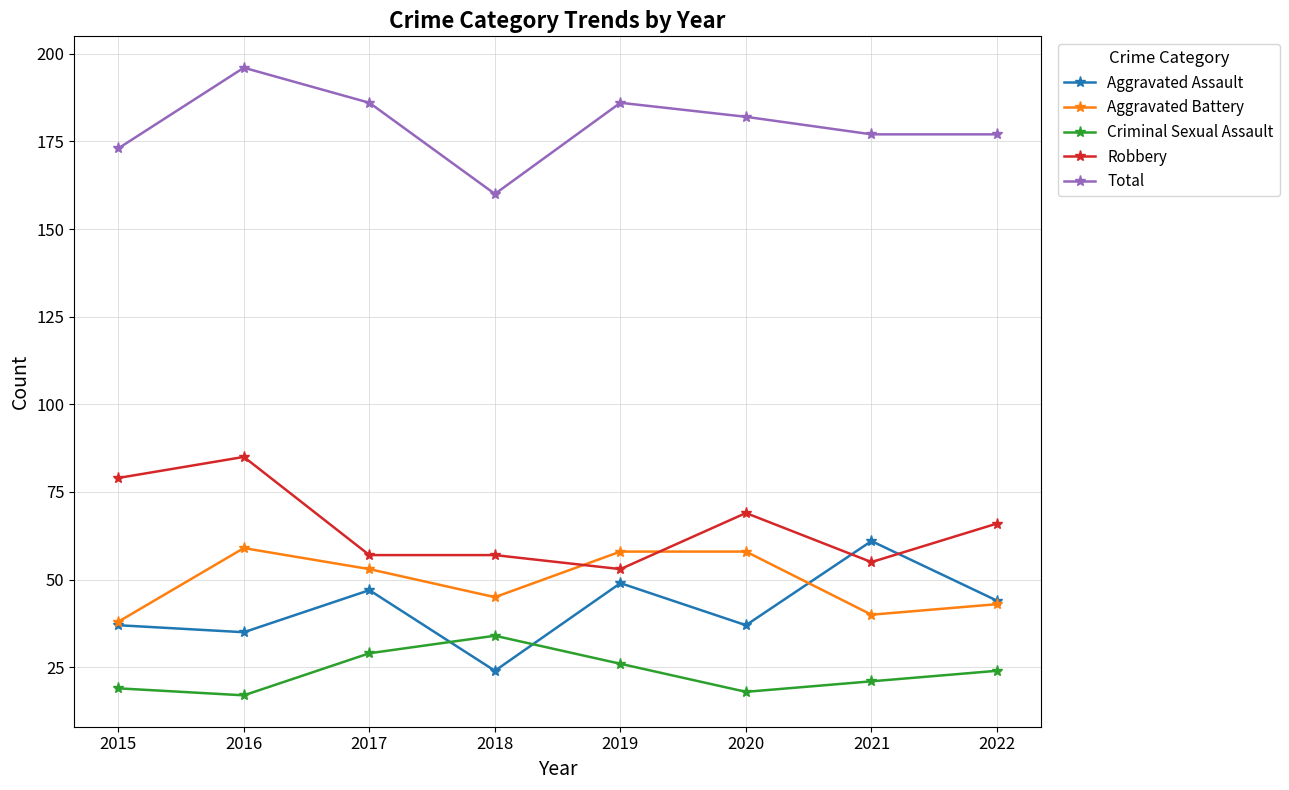

The value of Aggravated Assault at 2016 is 8. True or false?

False